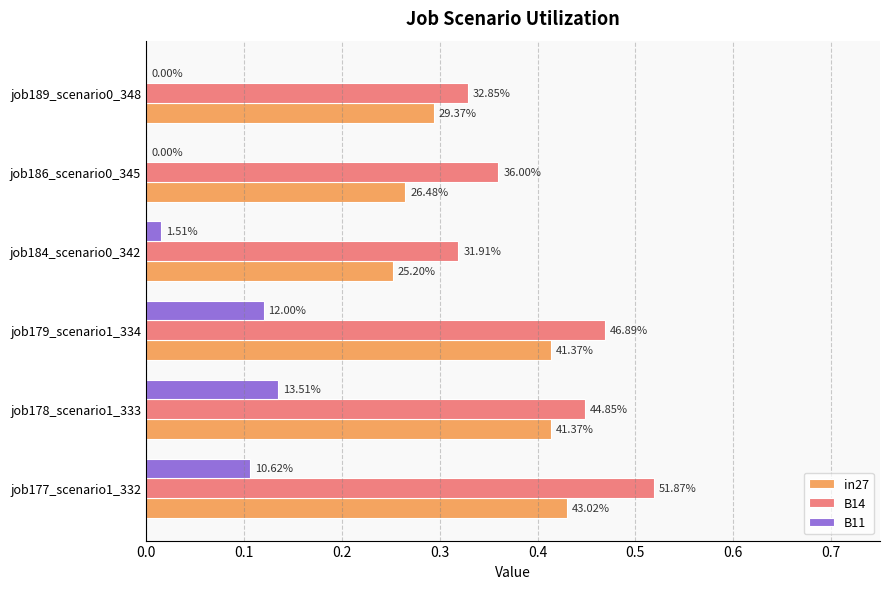

Rank the series by their average value, from highest to lowest.

B14, in27, B11